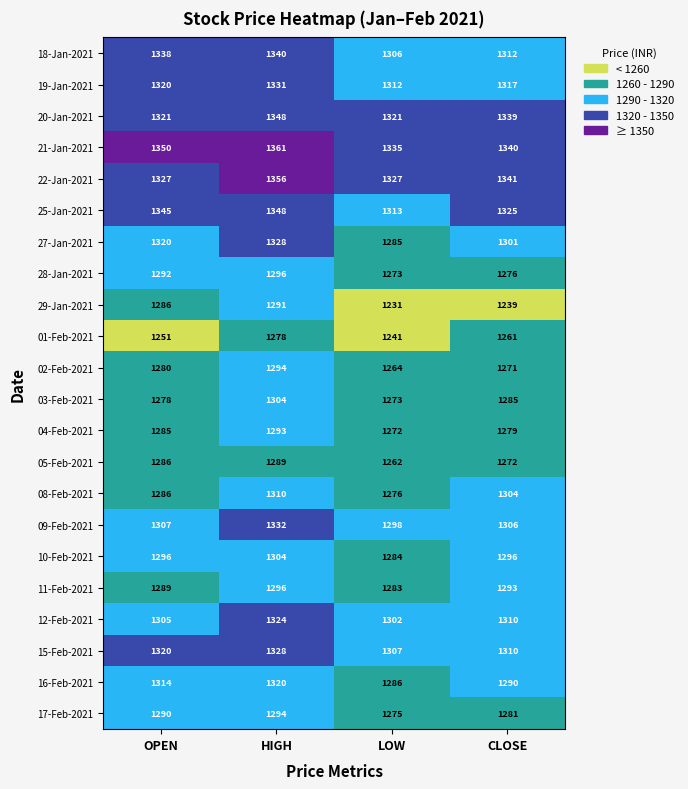

How many categories are shown in the chart?

4